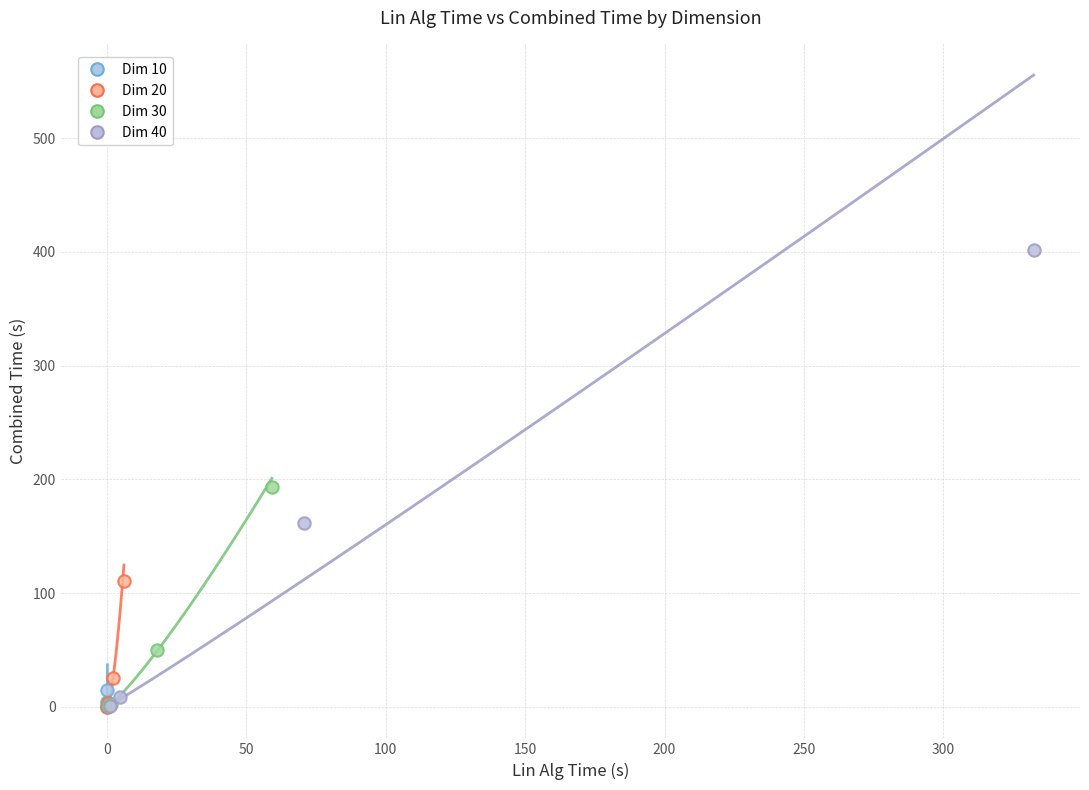

Which series contains the highest Y value?

Dim 40